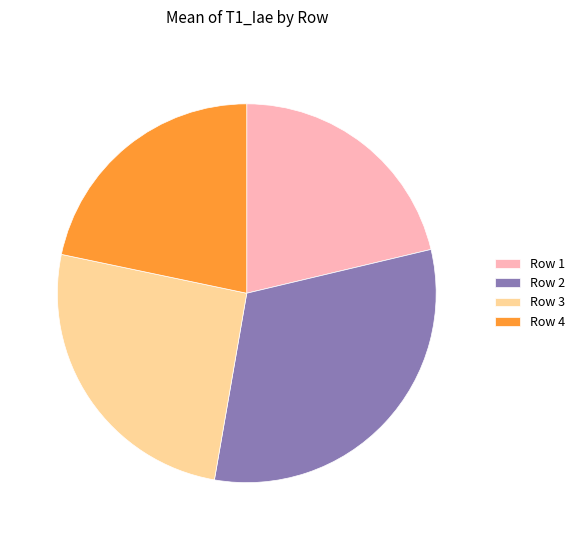

Is the sum of Row 3 and Row 4 greater than half?

No